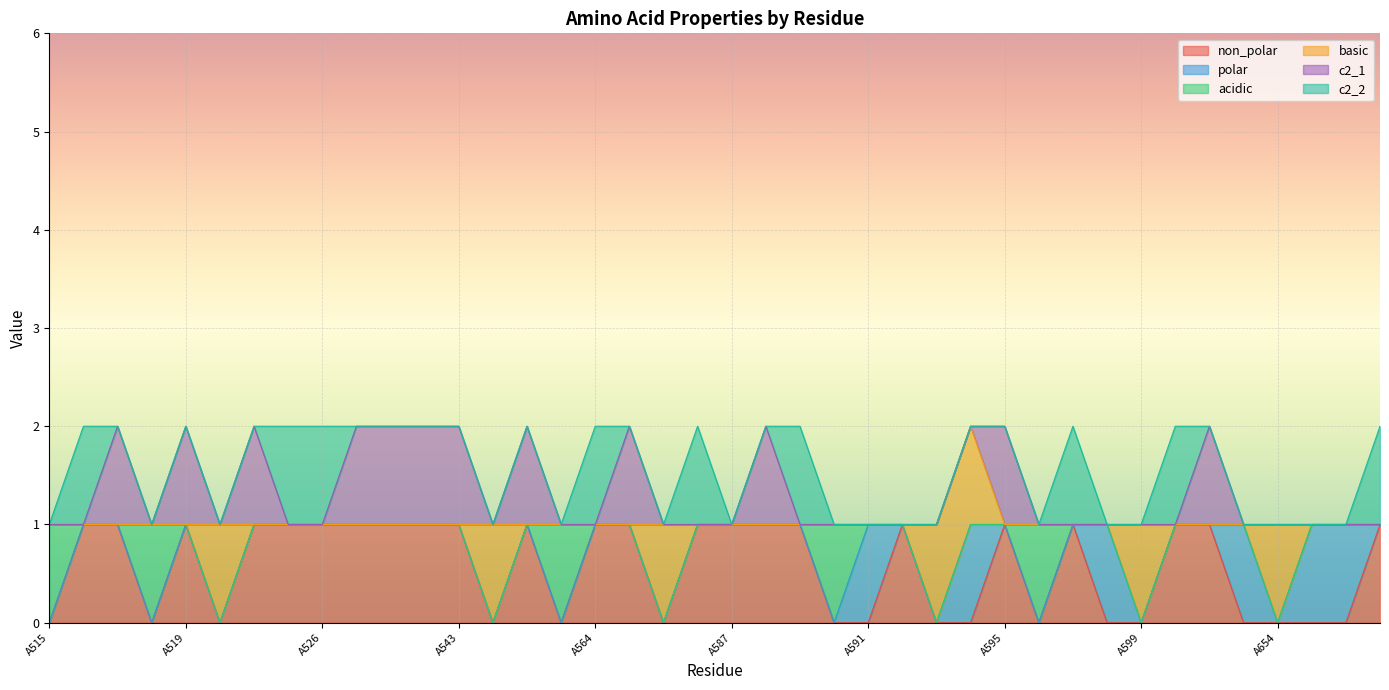

What is the difference between the maximum and minimum values in the polar series?

1